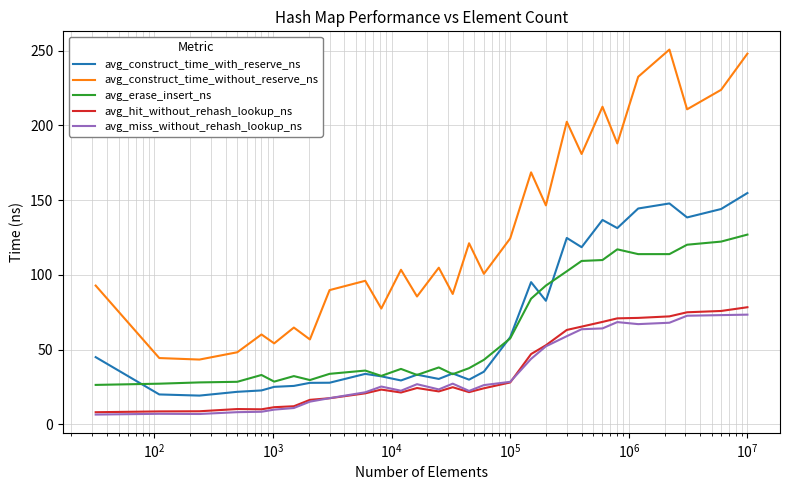

Which series has the largest total across all categories?

avg_construct_time_without_reserve_ns